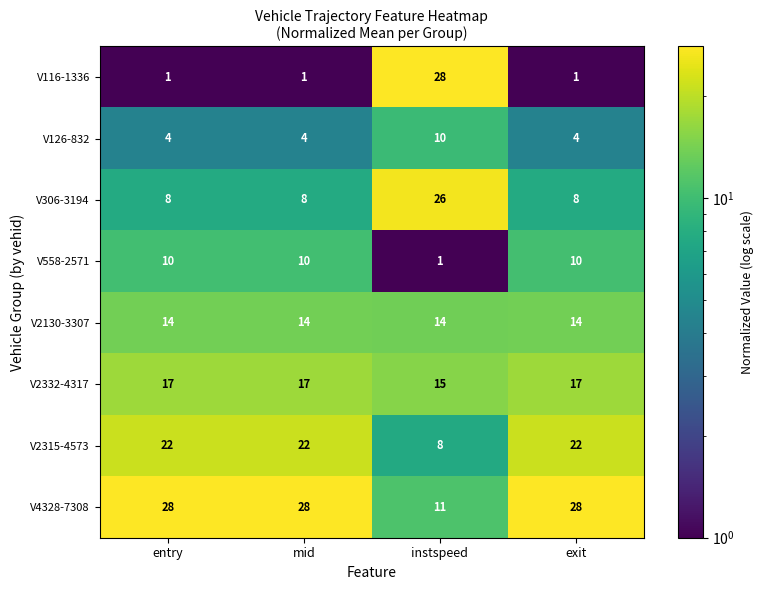

The value of V116-1336 at instspeed is 28. True or false?

True